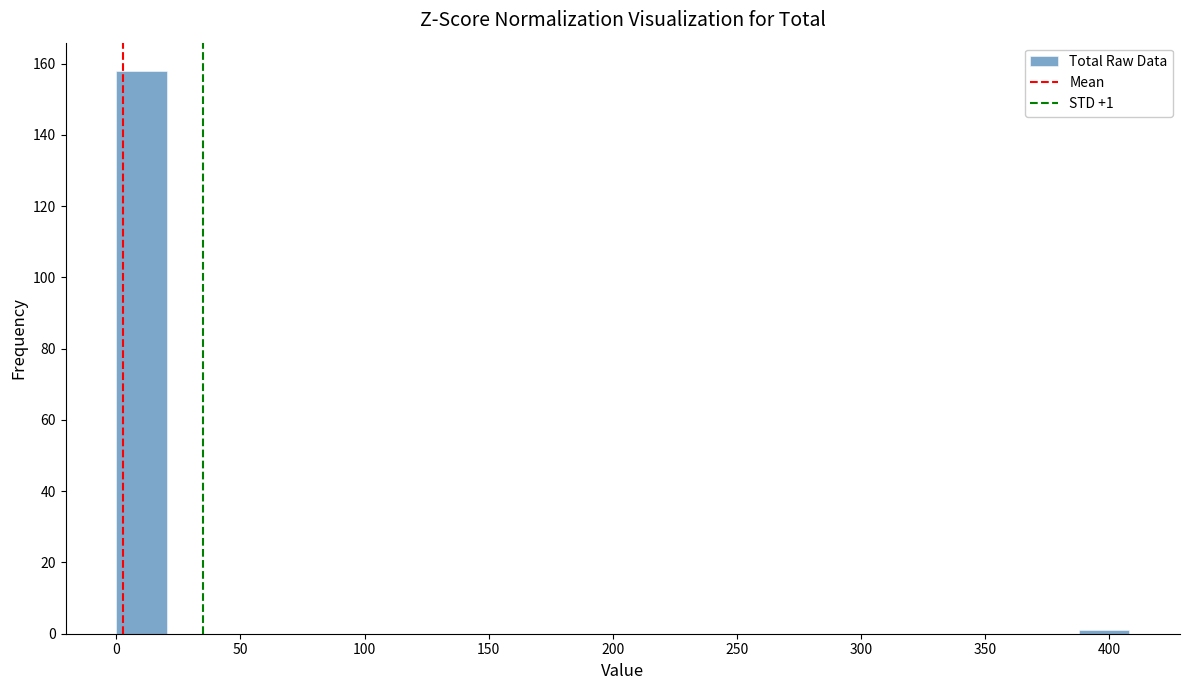

Which range on the x-axis has the tallest bar?

0 to 20